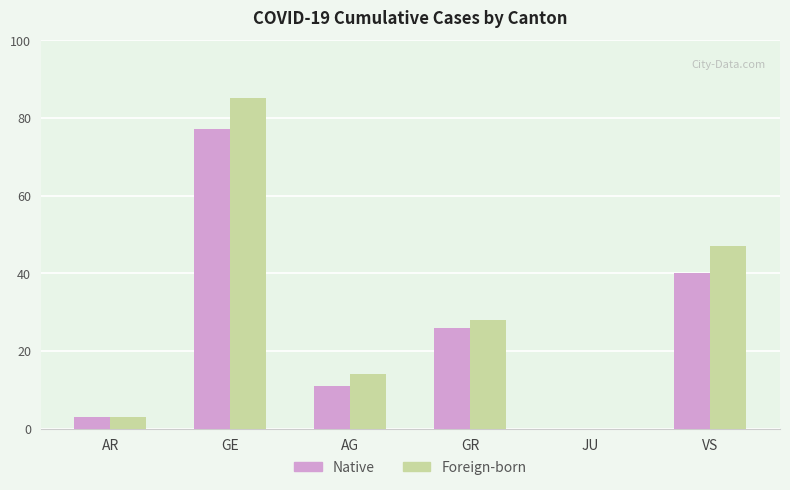

How many data points does each series have?

6